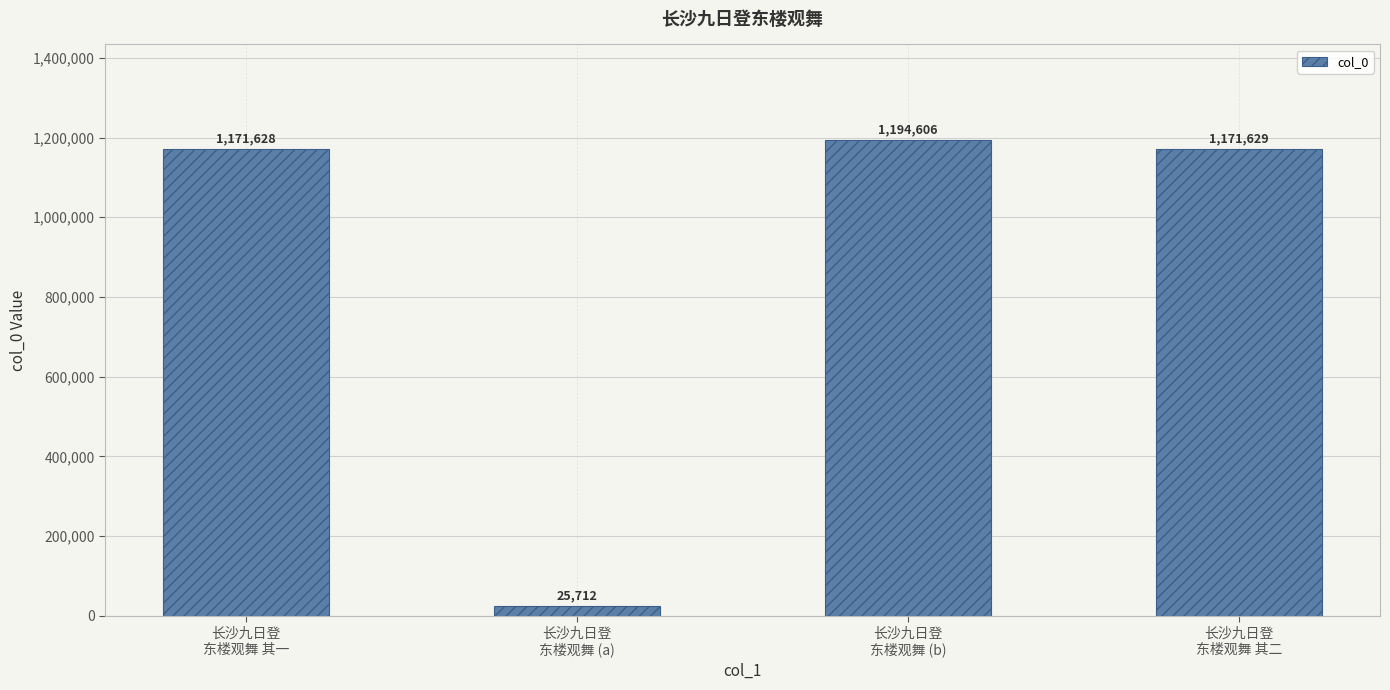

How many data points does each series have?

4